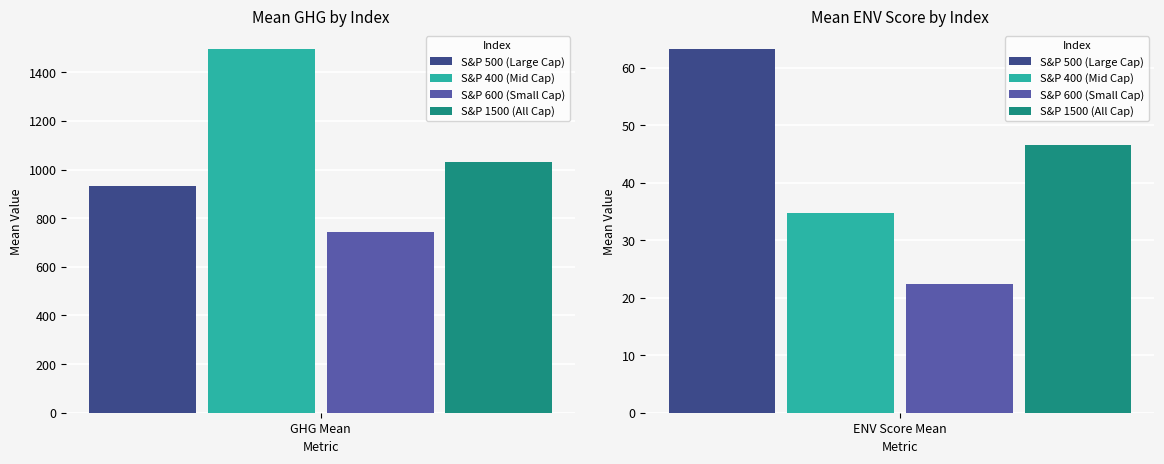

What is the label of the 2nd bar from the left?

ENV Score Mean